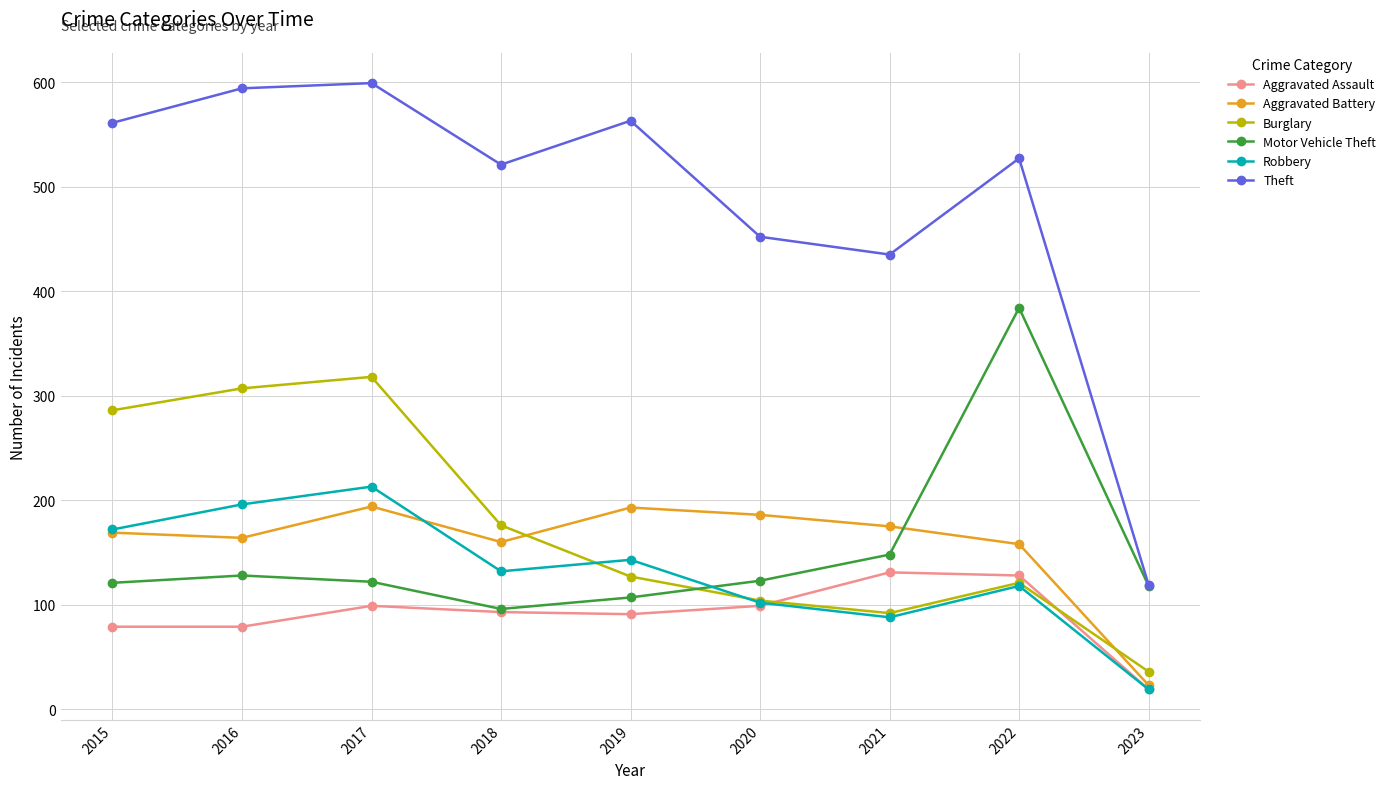

What is the total value across all series at 2022?

1436